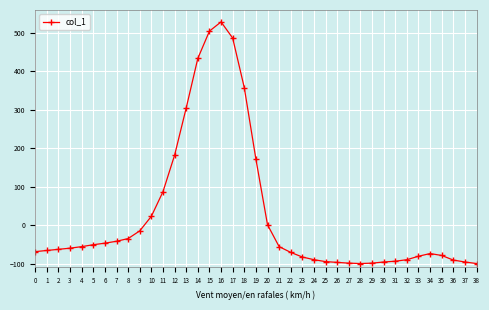

What is the difference between the maximum and minimum values?

629